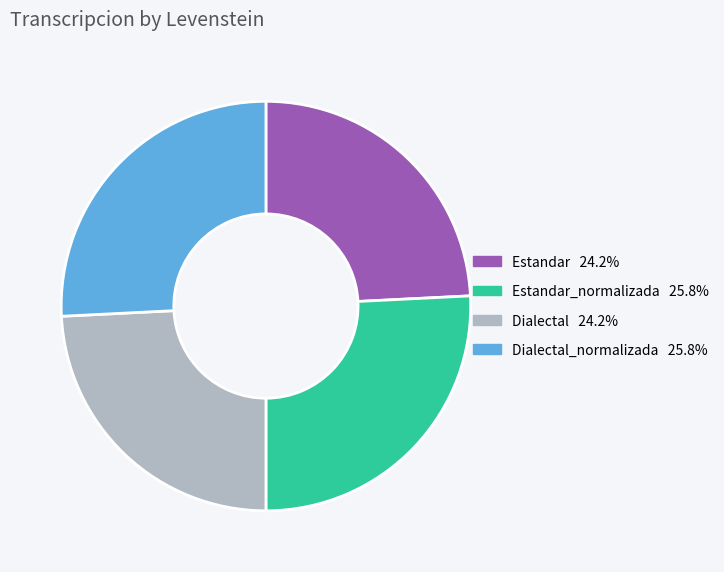

Does any single category account for the majority?

No